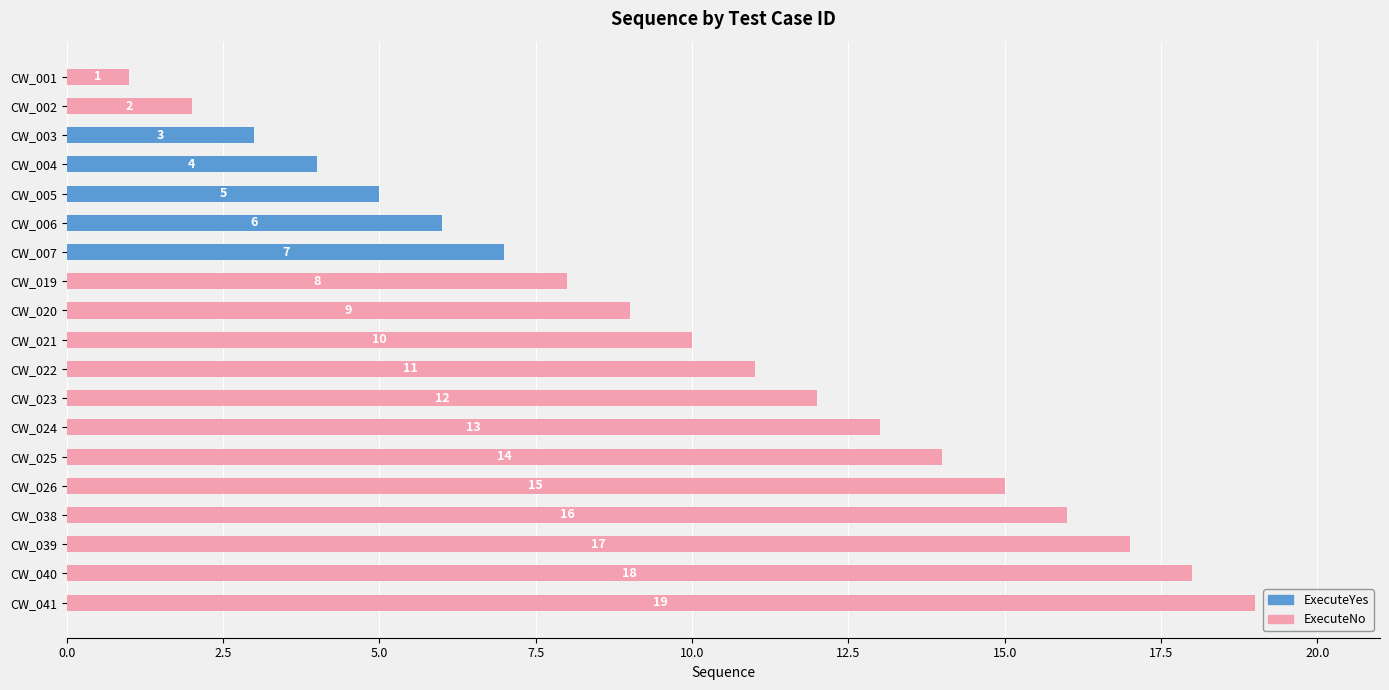

Does the chart contain stacked bars?

No